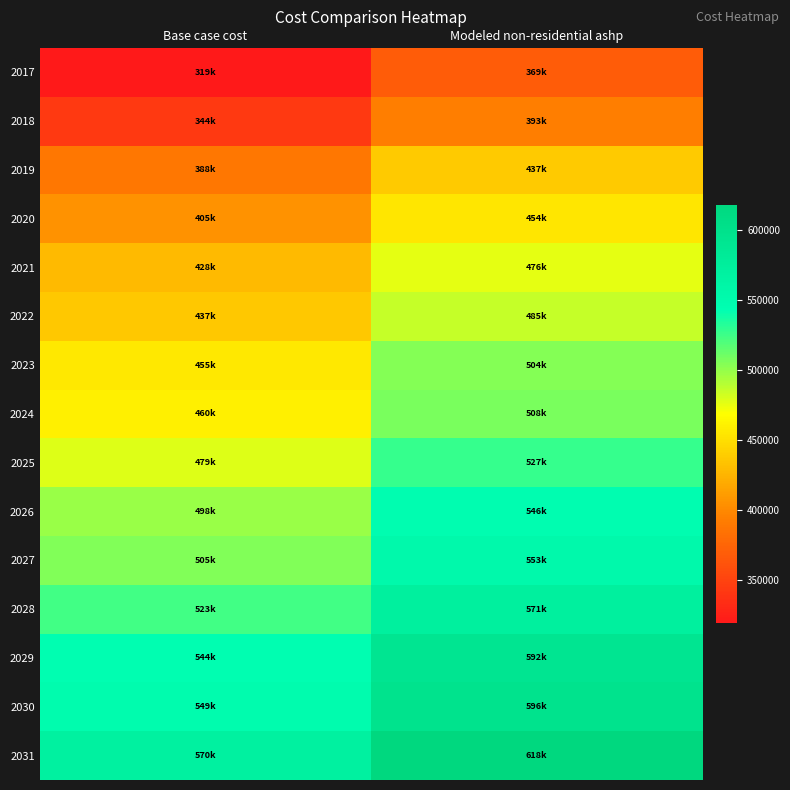

Between Modeled non-residential ashp and Base case cost, which is larger?

Modeled non-residential ashp